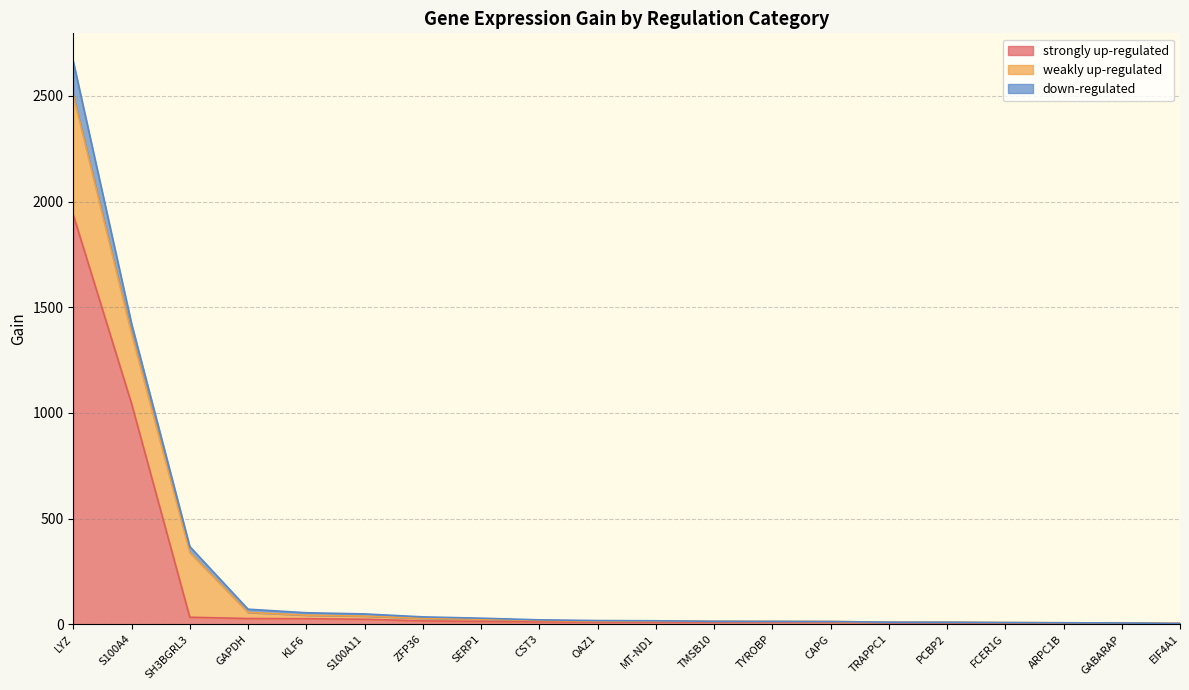

Which label corresponds to the smallest value in the chart?

EIF4A1